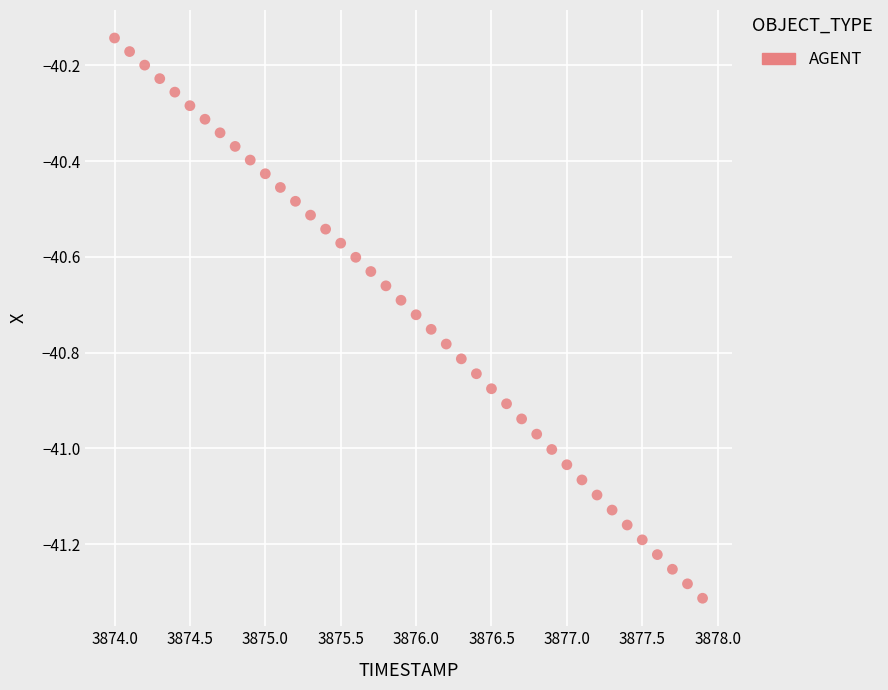

What is the range of Y values (max minus min)?

1.2